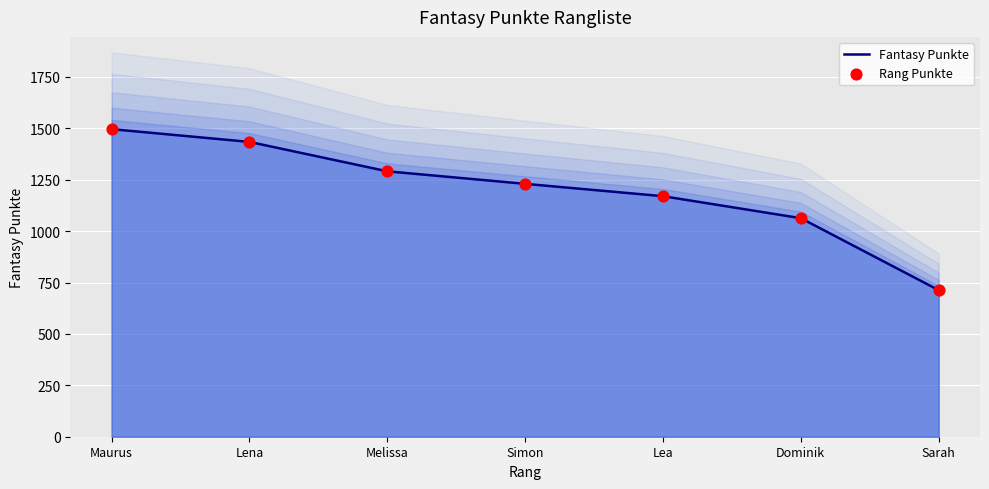

At how many categories does at least one series exceed 1217?

4